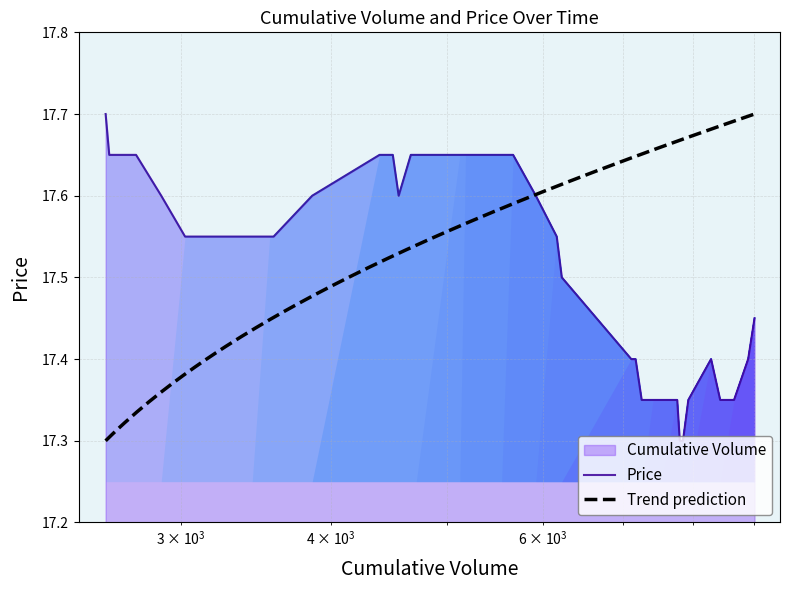

Reading left to right, transcribe all the data shown in this chart.

17.7	17.6	17.6	17.6	17.6	17.6	17.6	17.6	17.6	17.6	17.6	17.6	17.6	17.6	17.6	17.6	17.6	17.6	17.6	17.6	17.6	17.6	17.6	17.5	17.4	17.4	17.4	17.4	17.4	17.4	17.4	17.4	17.3	17.3	17.4	17.4	17.4	17.4	17.4	17.4